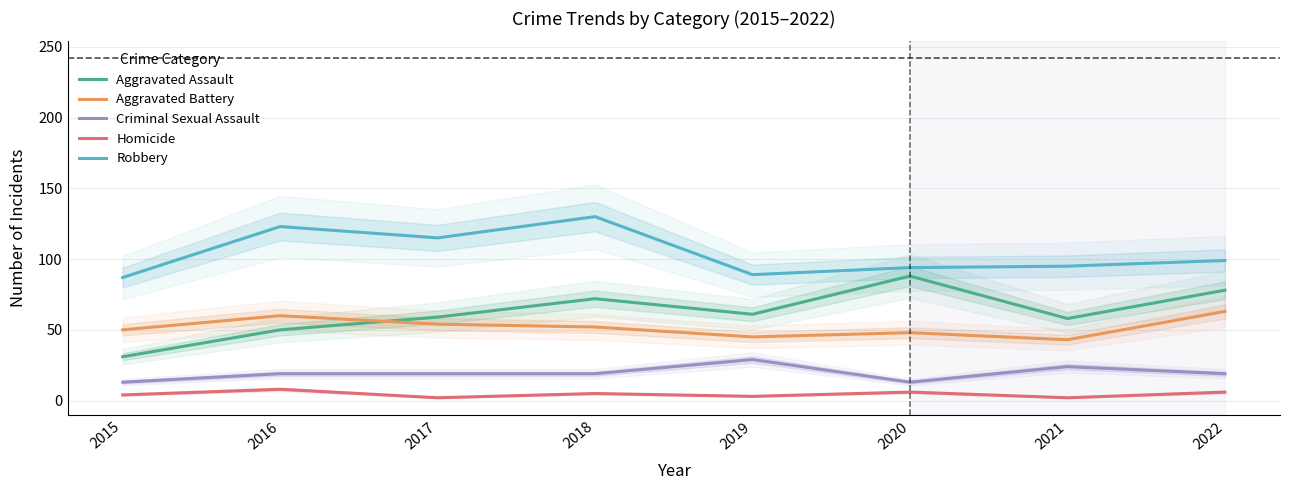

What is the sum of the Aggravated Assault values at 2018 and 2021?

130